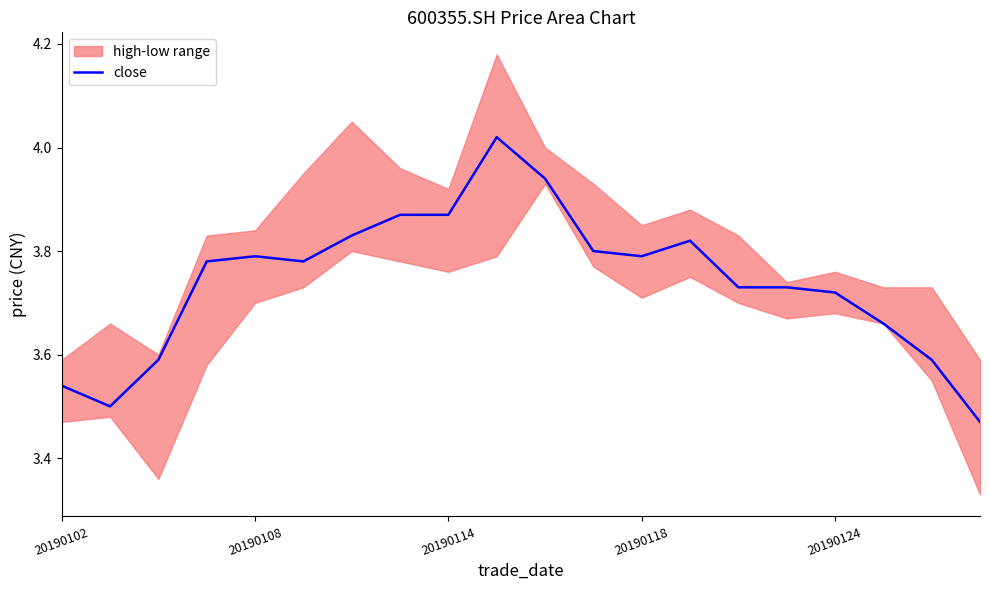

What value does the data have at 7?

3.9